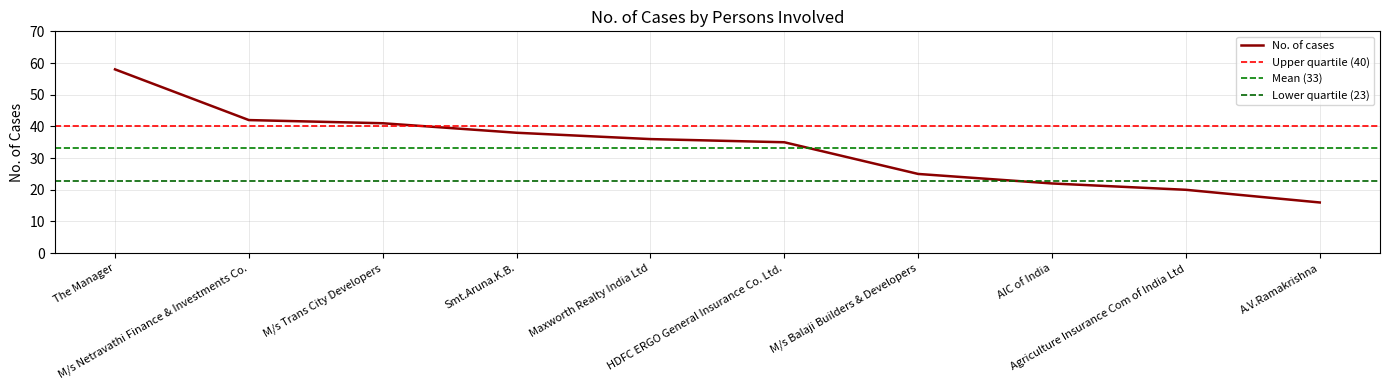

What is the smallest value displayed?

16